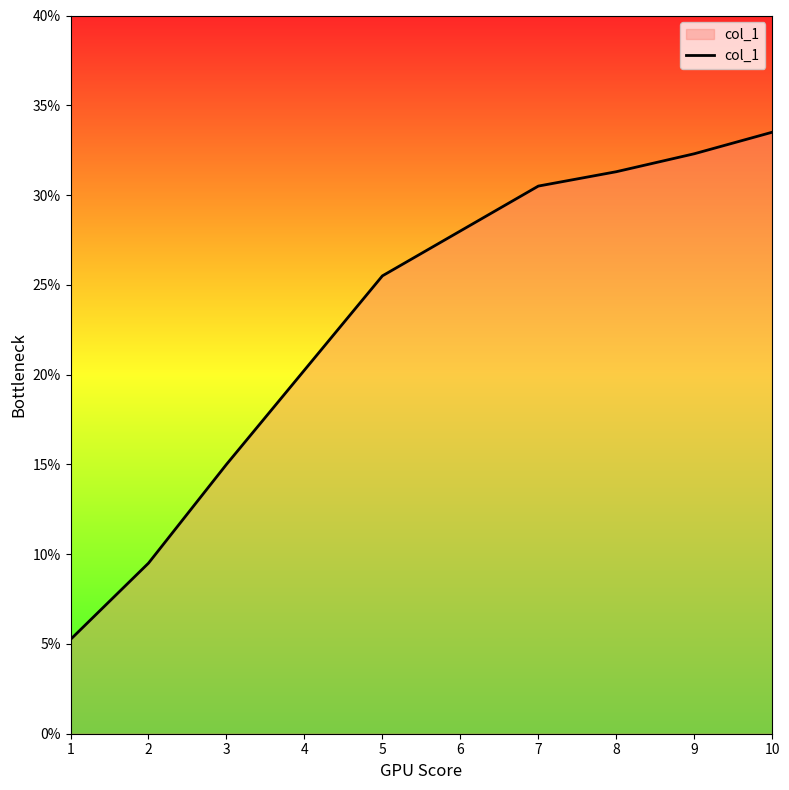

List the labels in order of value, largest first.

10, 9, 8, 7, 6, 5, 4, 3, 2, 1